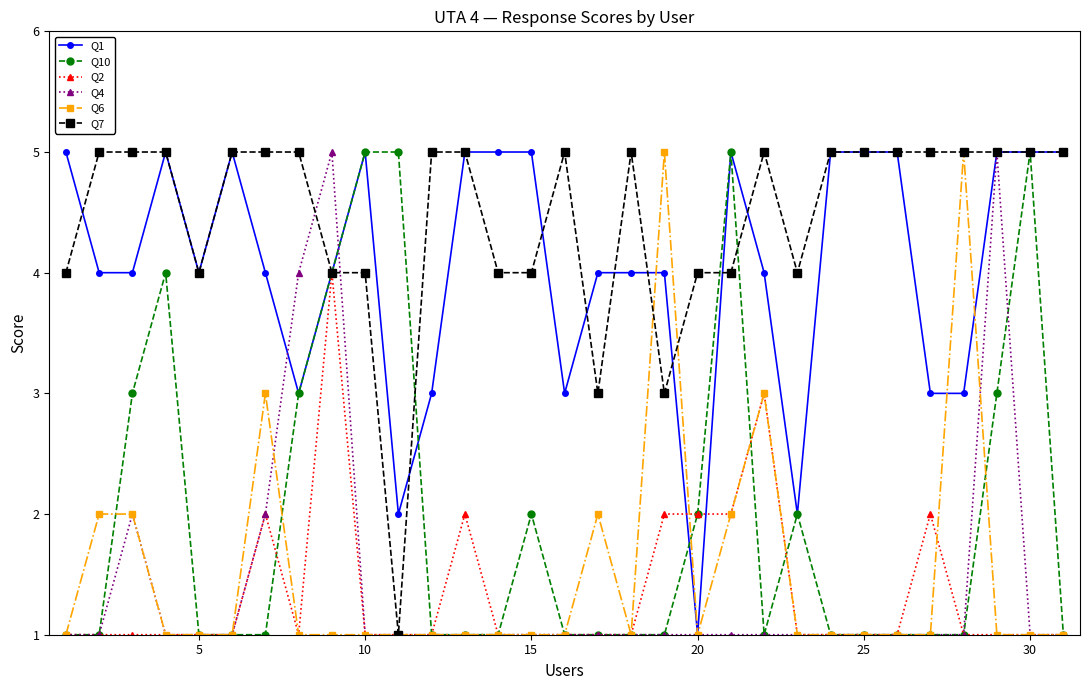

What is the value of the Q10 point at the 7th from the left?

1